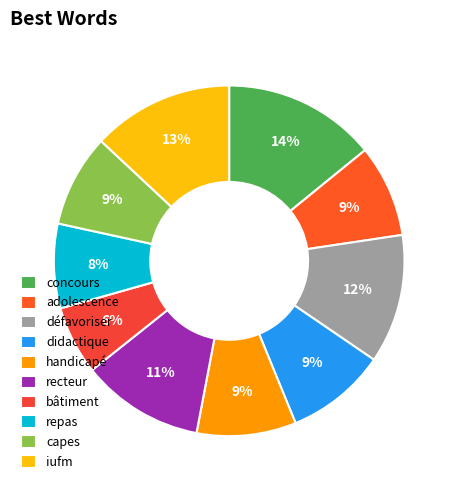

To the nearest percent, what is the average slice percentage?

10%